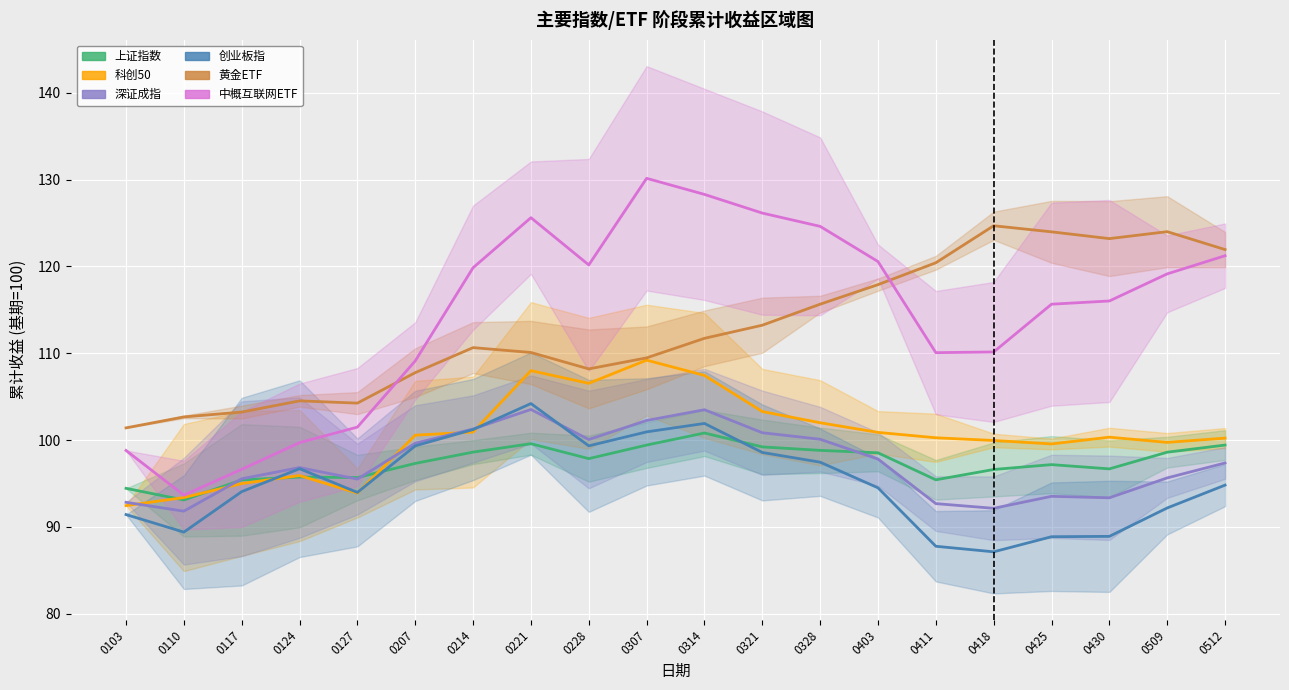

What are all the series names shown in the legend?

上证指数, 科创50, 深证成指, 创业板指, 黄金ETF, 中概互联网ETF